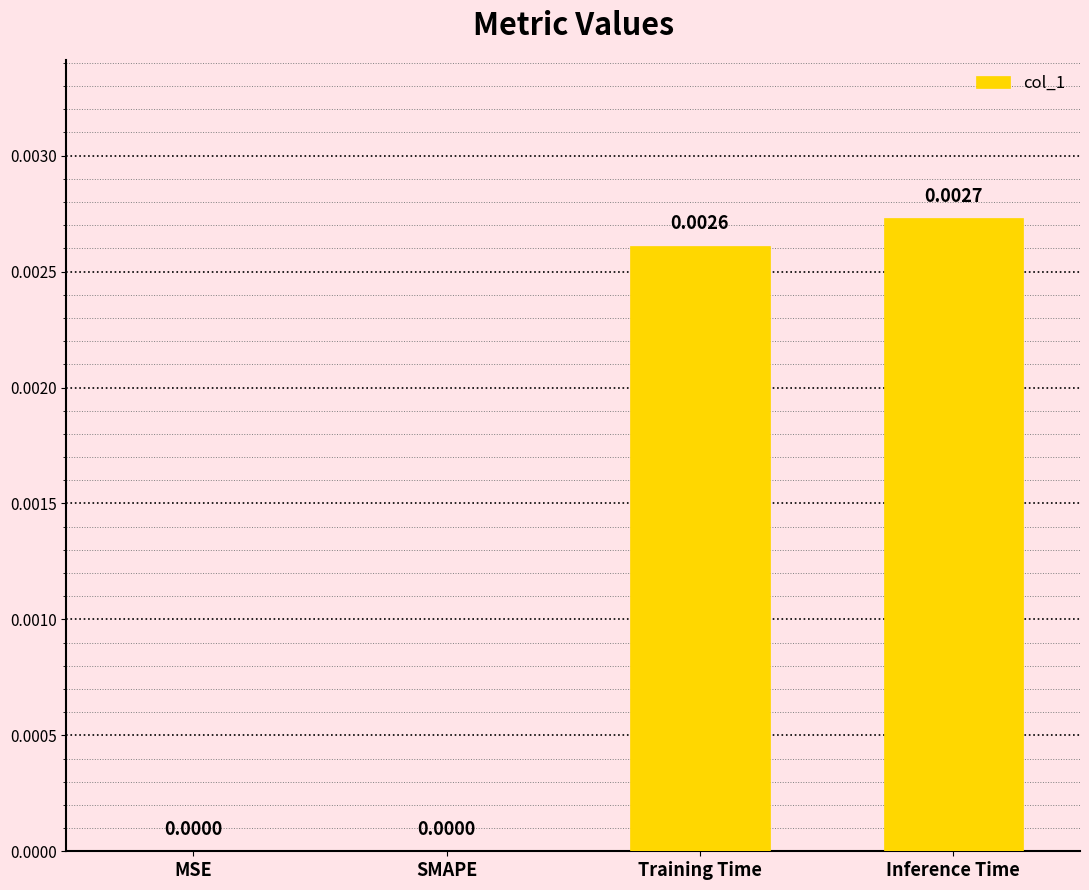

Which category has the highest value across all series?

Inference Time